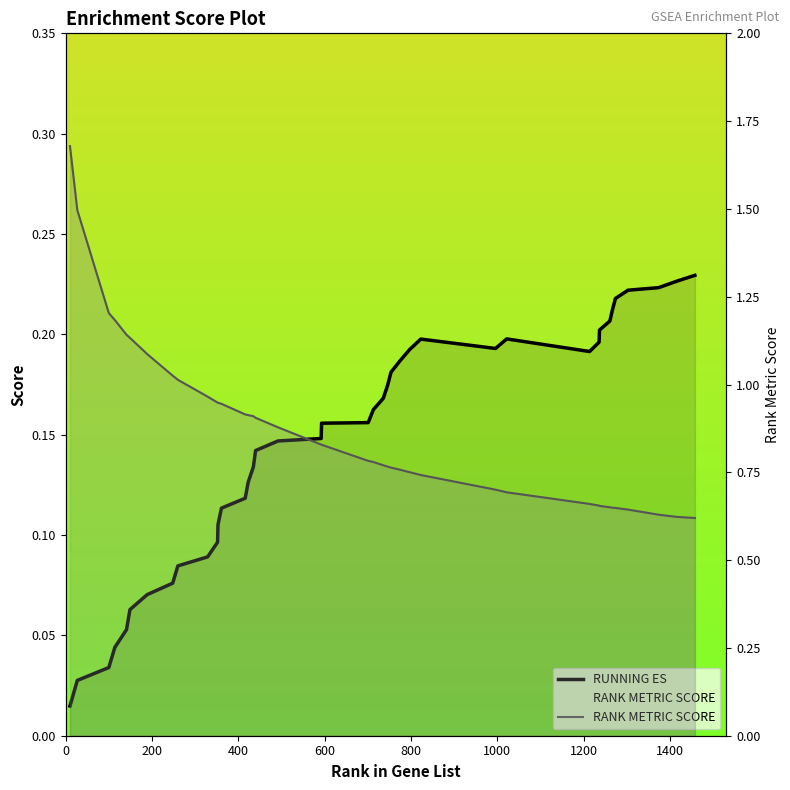

Does the chart have visible grid lines?

No